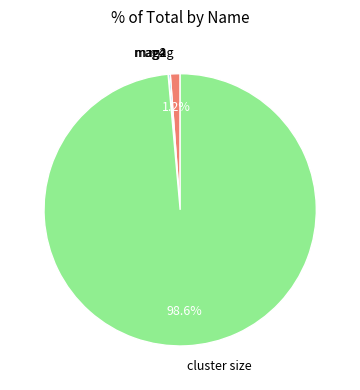

What is the largest slice in the pie chart?

cluster size